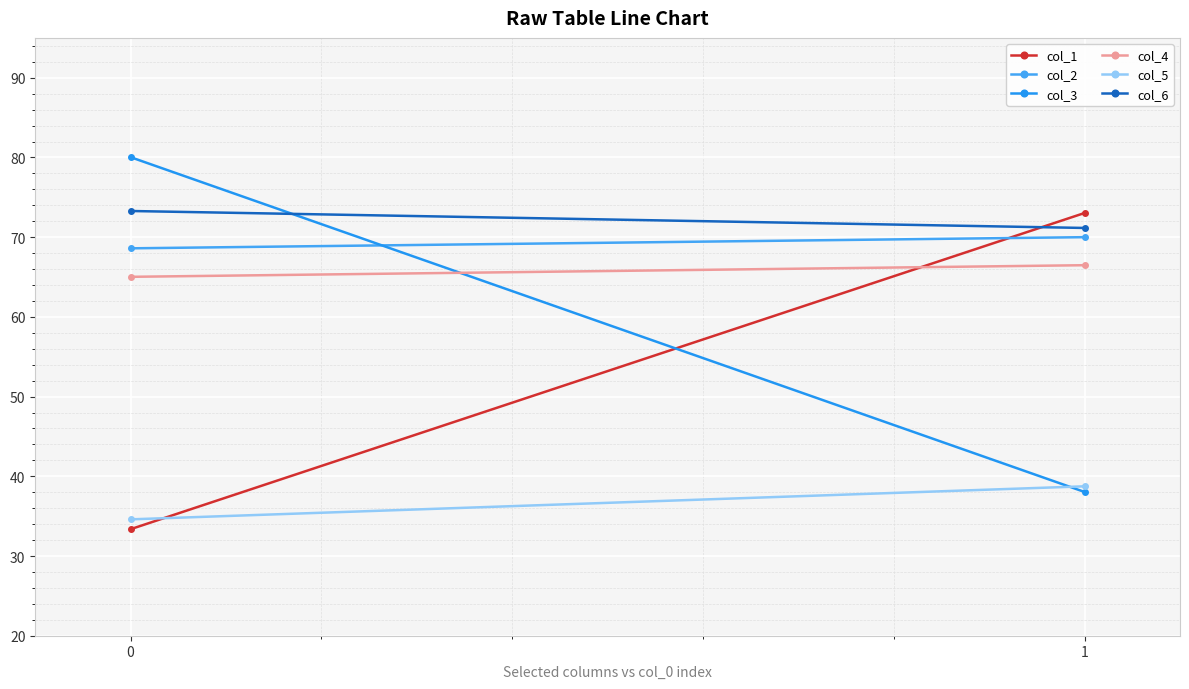

What are all the series names shown in the legend?

col_1, col_2, col_3, col_4, col_5, col_6